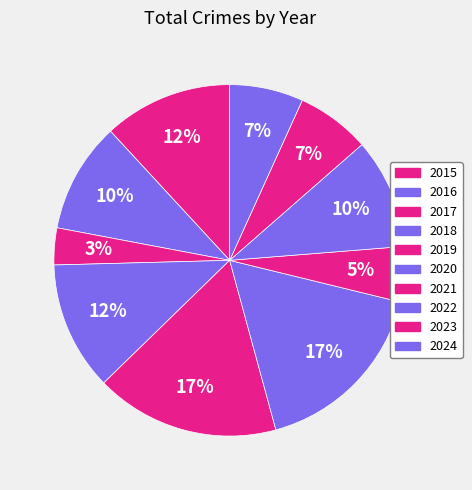

To the nearest percent, what percentage of the pie is 2022?

10%